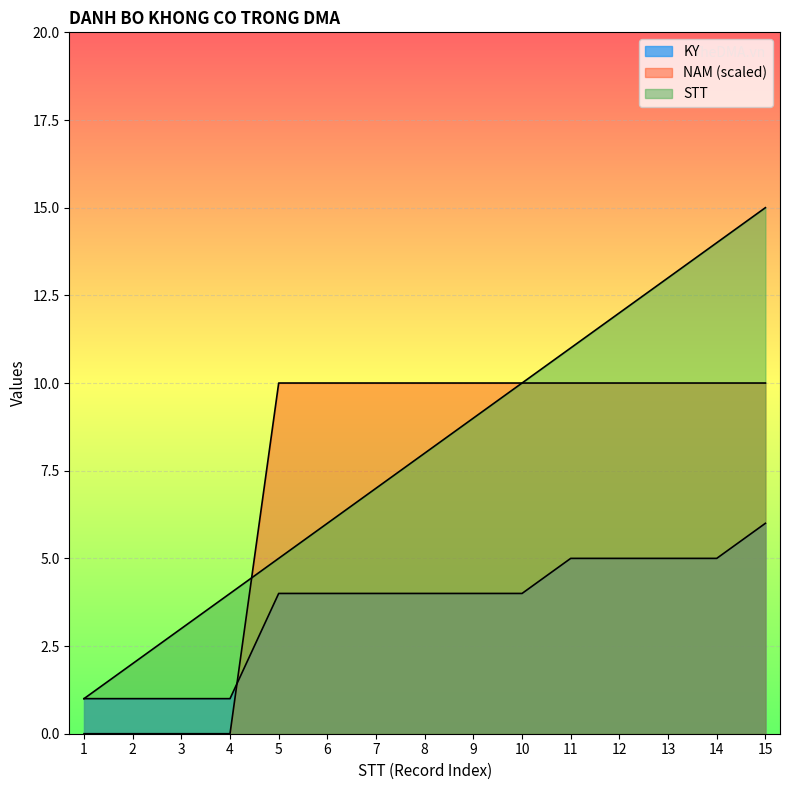

How many intersections are there between KY and NAM?

1